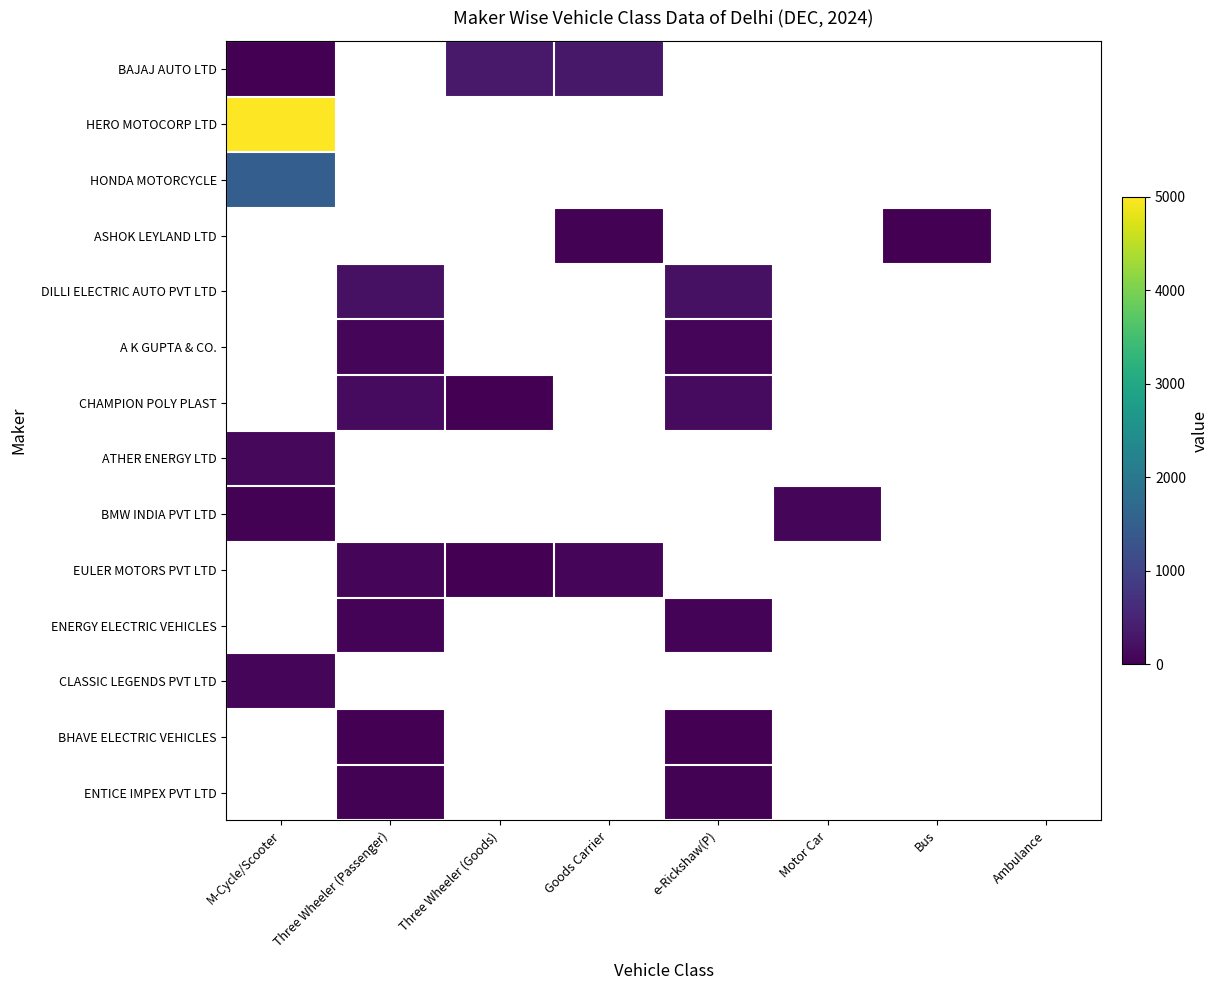

Is the value of HONDA MOTORCYCLE at Goods Carrier greater than the value of BMW INDIA PVT LTD at Three Wheeler (Goods)?

No